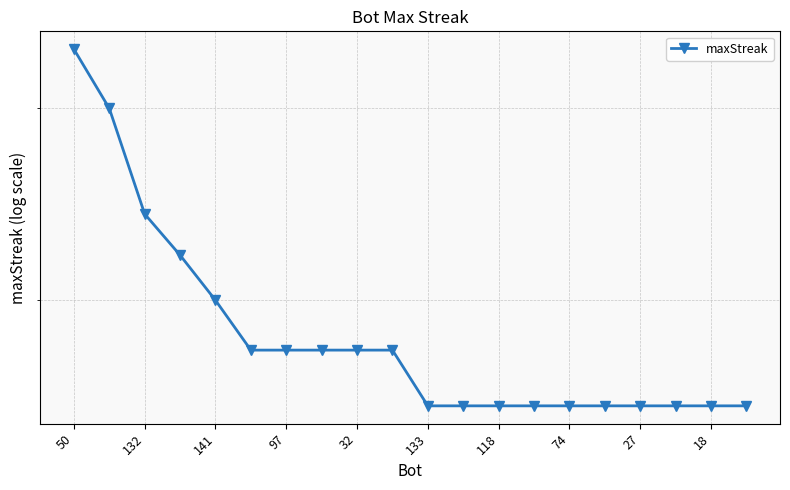

How many data points does each series have?

20